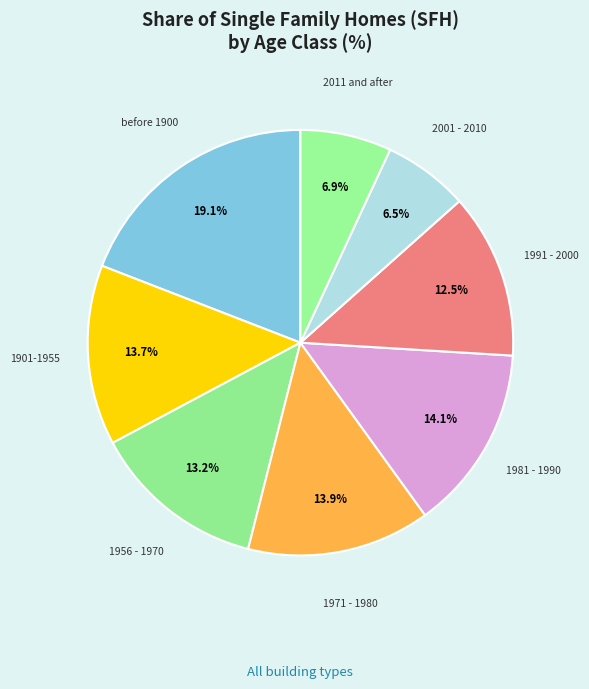

Is the sum of before 1900 and 1991 - 2000 greater than half?

No